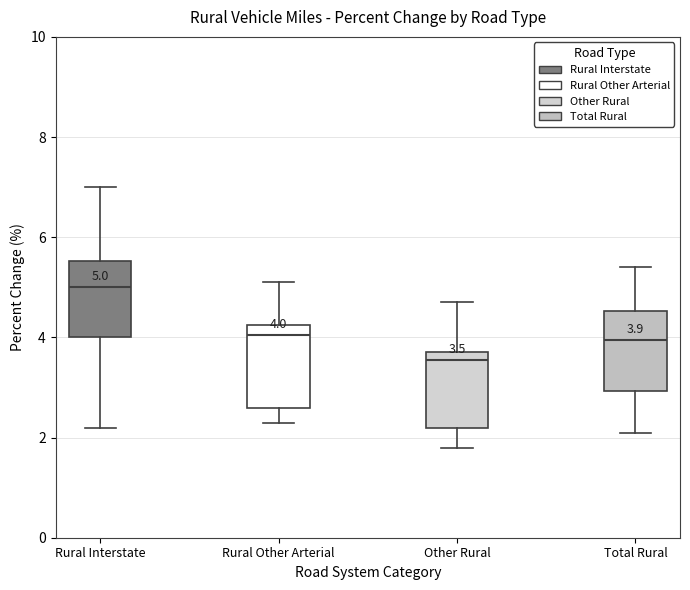

Which box has the highest median line?

Rural Interstate